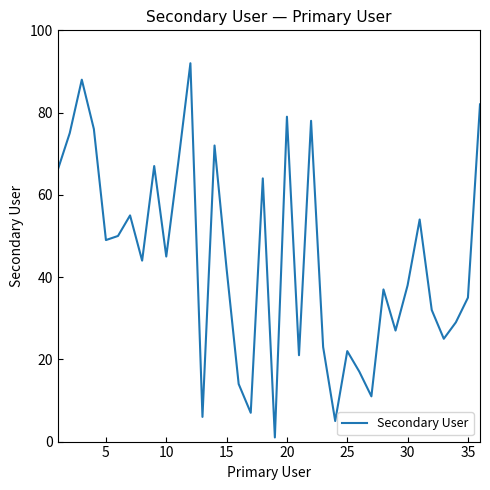

What is the average value?

44